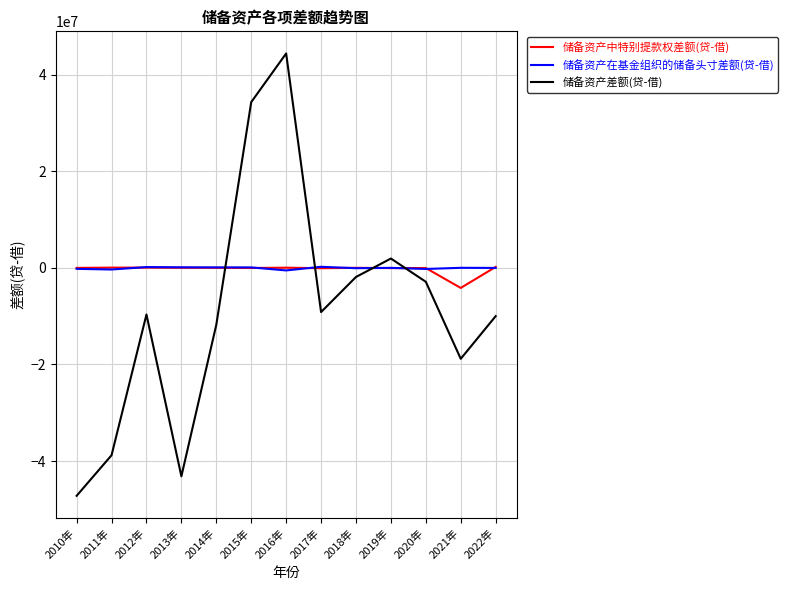

True or false: 储备资产差额(贷-借) and 储备资产中特别提款权差额(贷-借) cross at least once.

True